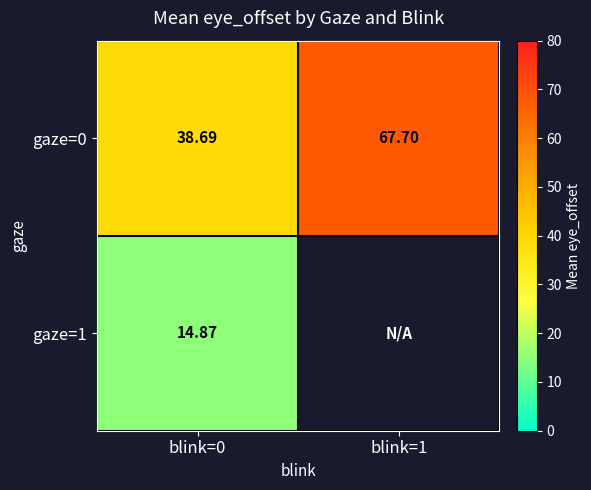

What is the sum of all gaze=0 values?

106.4